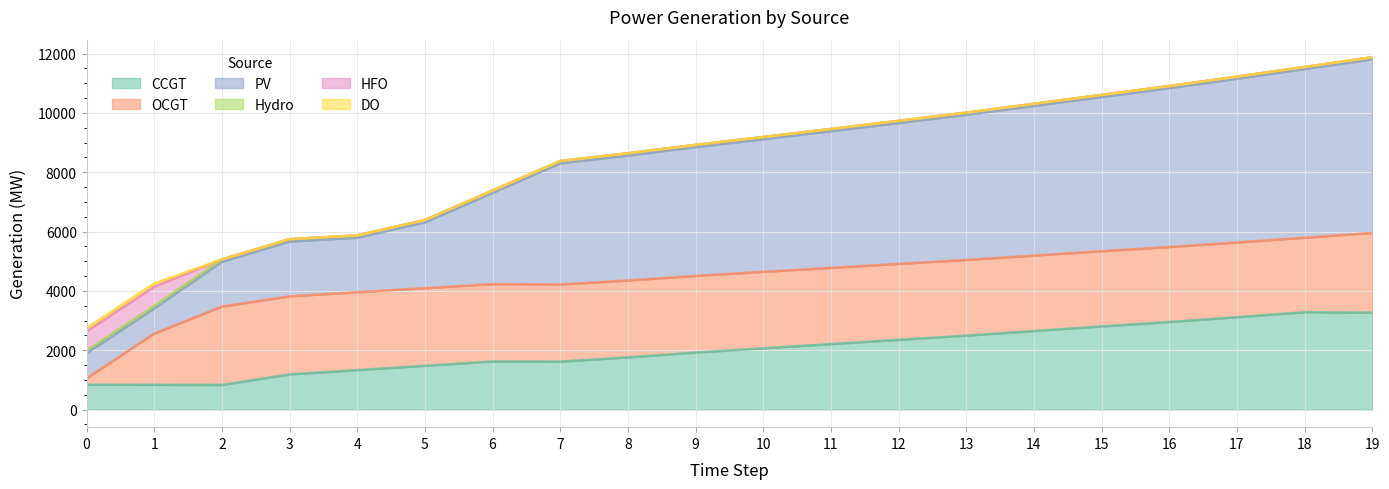

True or false: Hydro has a value of 49 at 8.

False